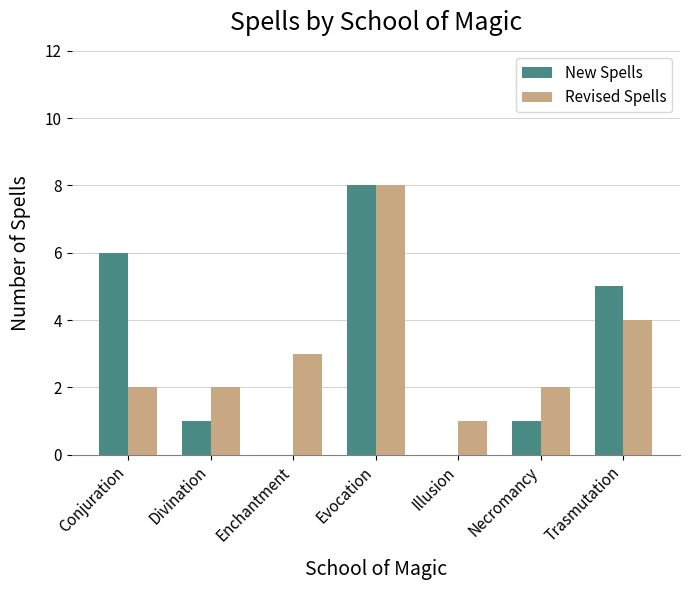

Reading left to right, what are all the values shown in this chart?

New Spells: Conjuration=6	Divination=1	Enchantment=0	Evocation=8	Illusion=0	Necromancy=1	Trasmutation=5
Revised Spells: Conjuration=2	Divination=2	Enchantment=3	Evocation=8	Illusion=1	Necromancy=2	Trasmutation=4